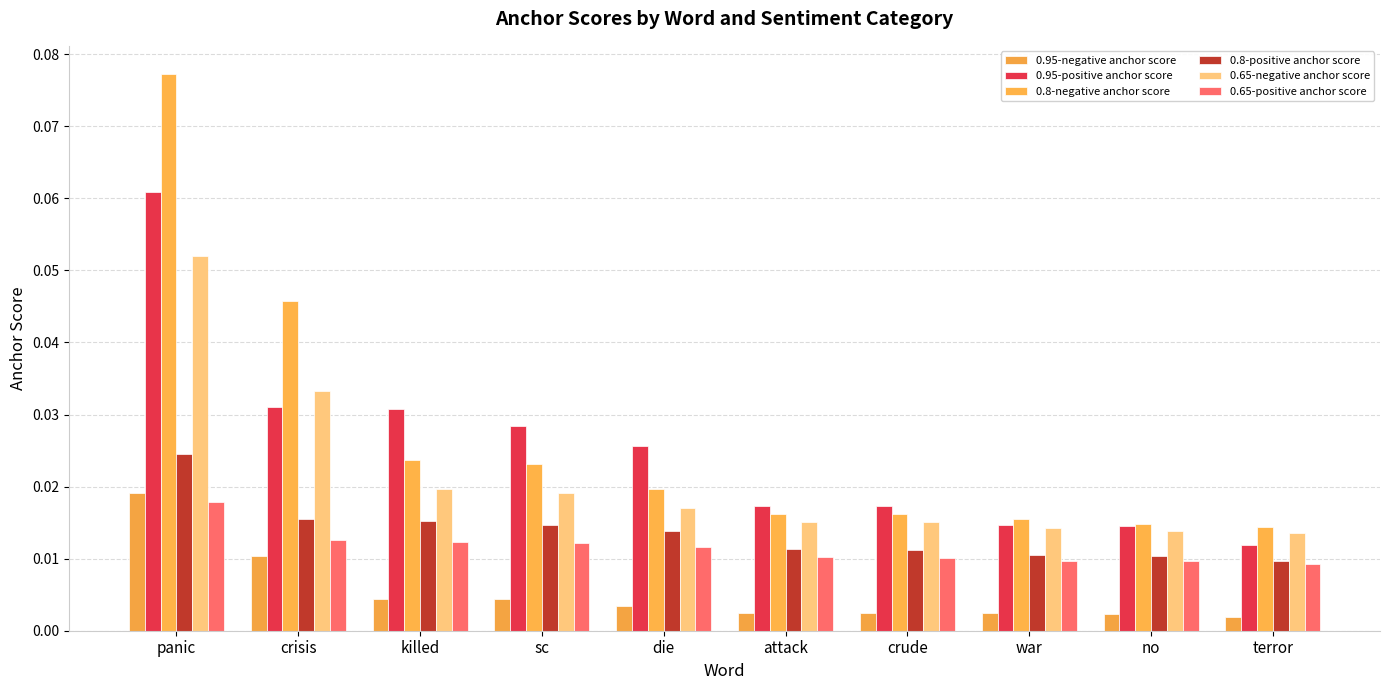

The value of 0.95-negative anchor score at crude is 0.0. True or false?

False